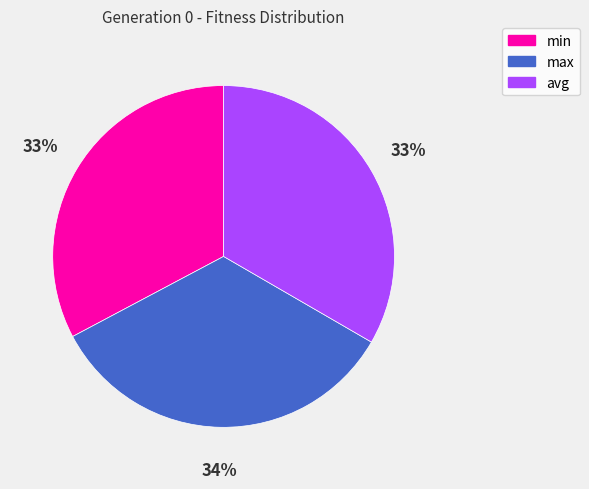

To the nearest percent, what is the average slice percentage?

33%